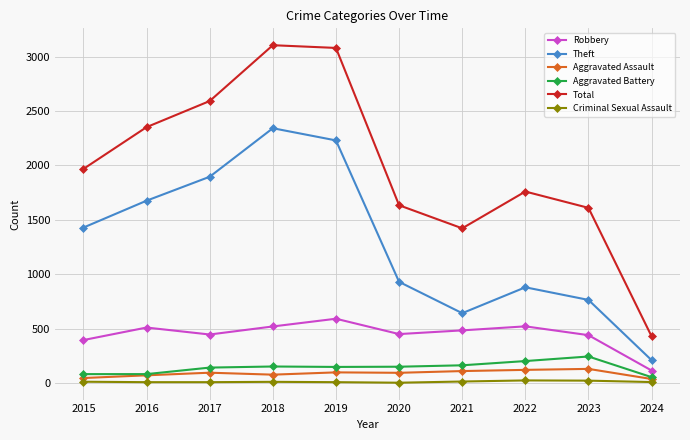

At 2017, list the series in order from smallest to largest.

Criminal Sexual Assault, Aggravated Assault, Aggravated Battery, Robbery, Theft, Total